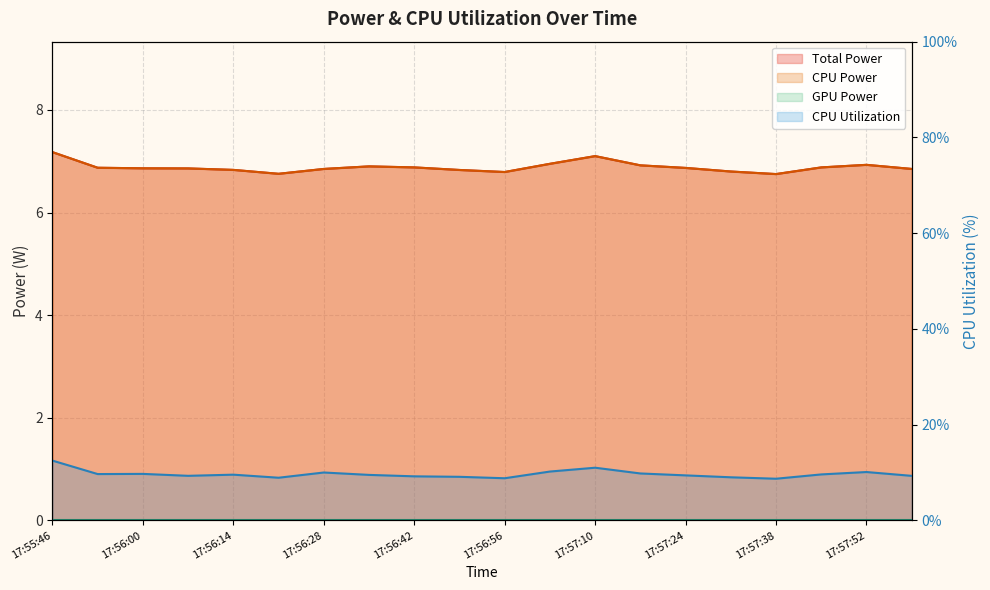

Which category has the highest value in the CPU Utilization series?

17:55:46